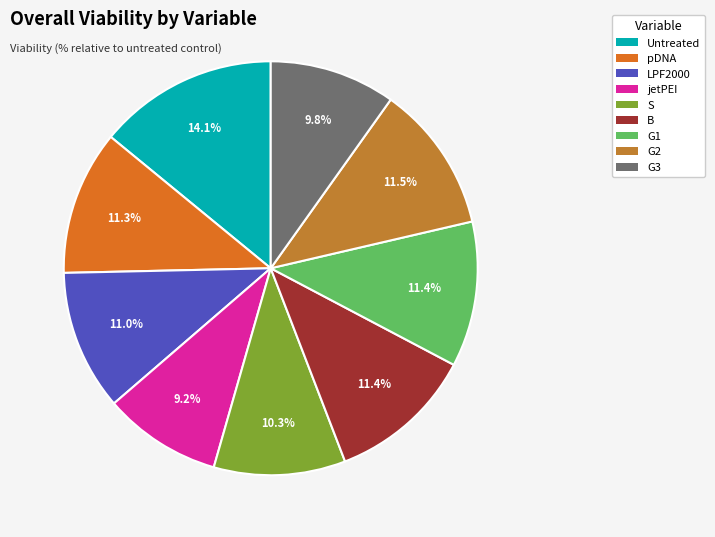

What percentage is NOT represented by G1?

88.6%